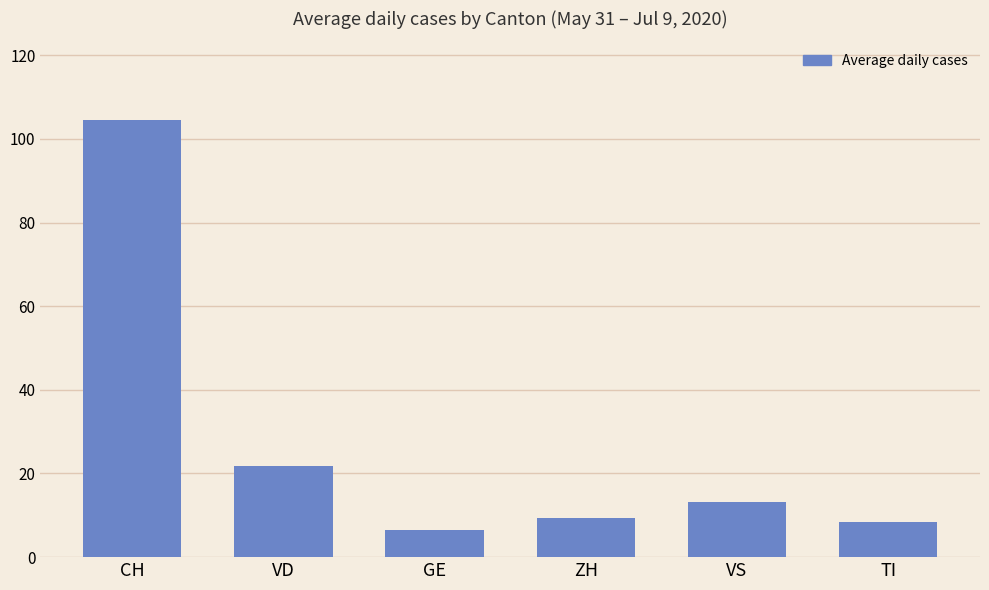

Does the chart contain stacked bars?

No